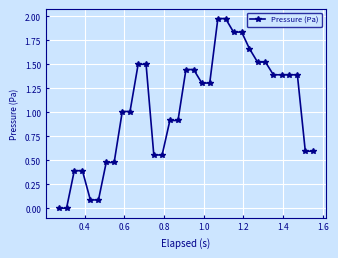

What is the sum of all values?

34.4